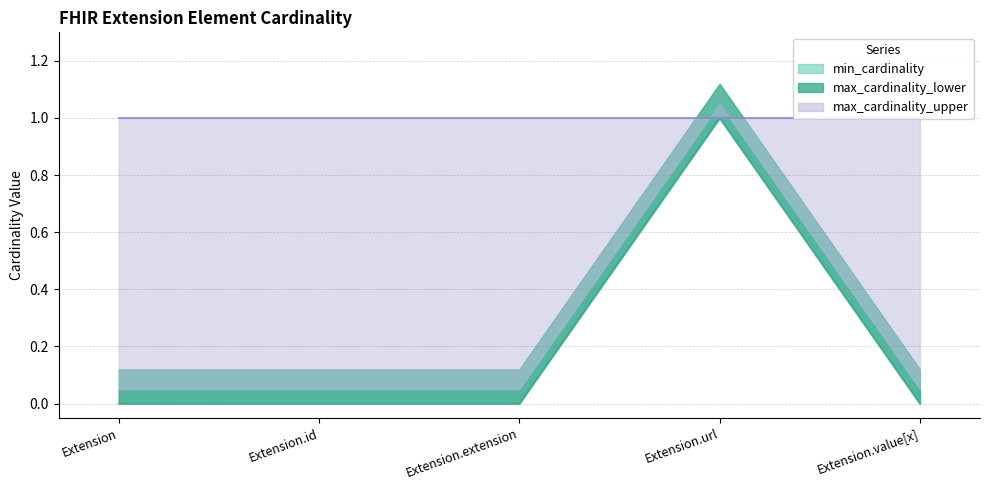

What is the total value across all series at Extension.value[x]?

1